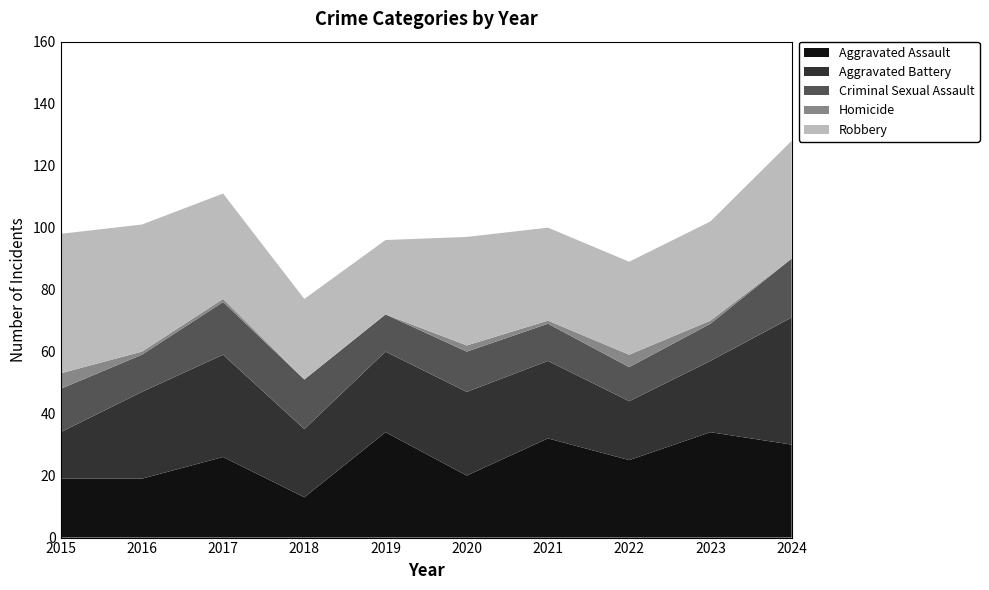

Reading left to right, what are all the values shown in this chart?

Aggravated Assault: 2015=19	2016=19	2017=26	2018=13	2019=34	2020=20	2021=32	2022=25	2023=34	2024=30
Aggravated Battery: 2015=15	2016=28	2017=33	2018=22	2019=26	2020=27	2021=25	2022=19	2023=23	2024=41
Criminal Sexual Assault: 2015=14	2016=12	2017=17	2018=16	2019=12	2020=13	2021=12	2022=11	2023=12	2024=19
Homicide: 2015=5	2016=1	2017=1	2018=0	2019=0	2020=2	2021=1	2022=4	2023=1	2024=0
Robbery: 2015=45	2016=41	2017=34	2018=26	2019=24	2020=35	2021=30	2022=30	2023=32	2024=38